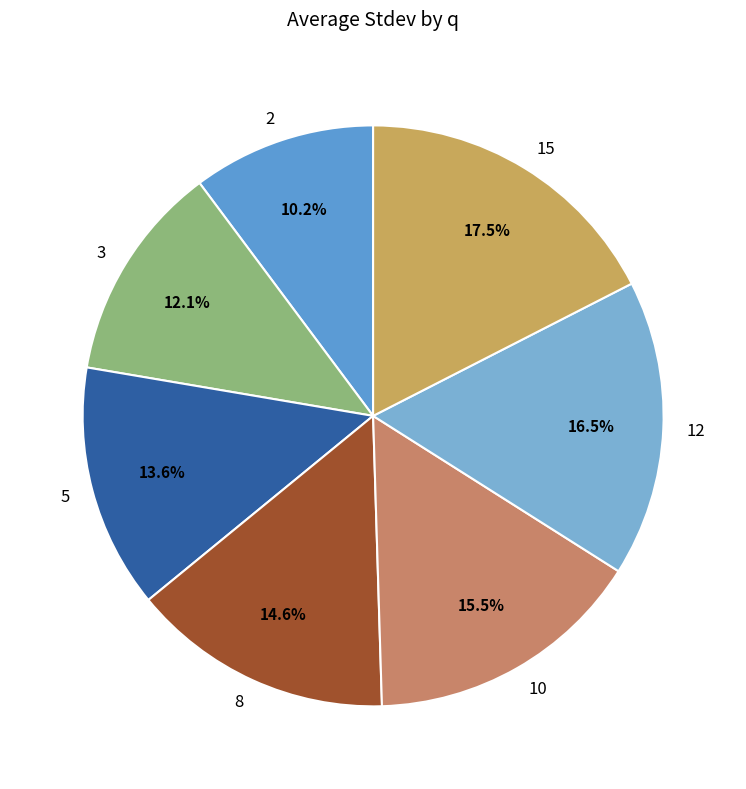

Combined, do 3 and 12 account for over 50%?

No